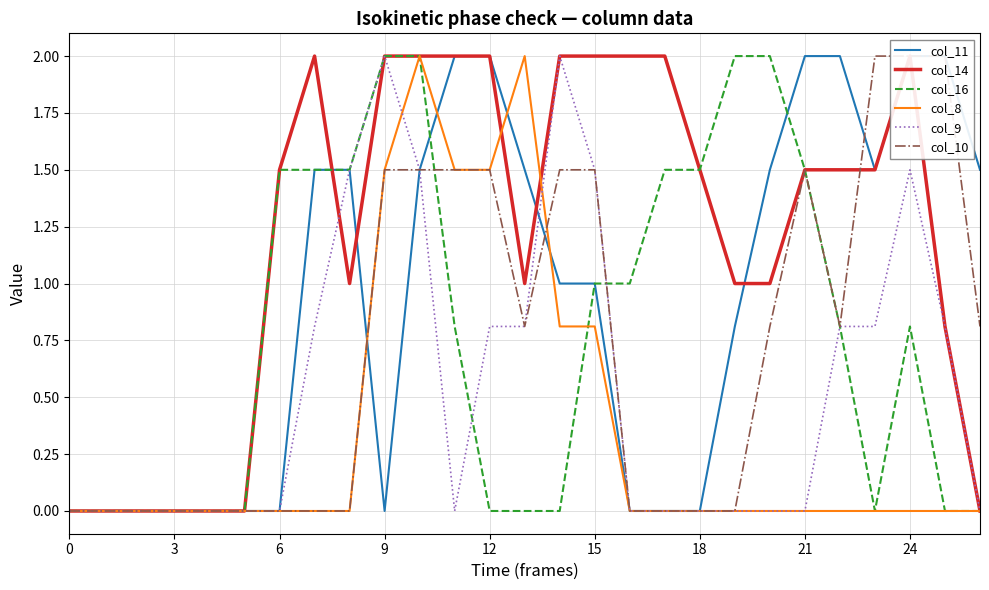

How many values in the col_11 series exceed 1?

13